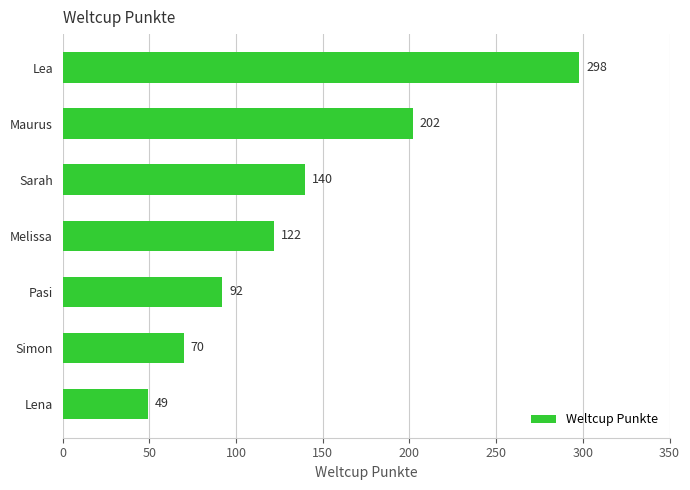

True or false: the data shows 122 at Simon.

False